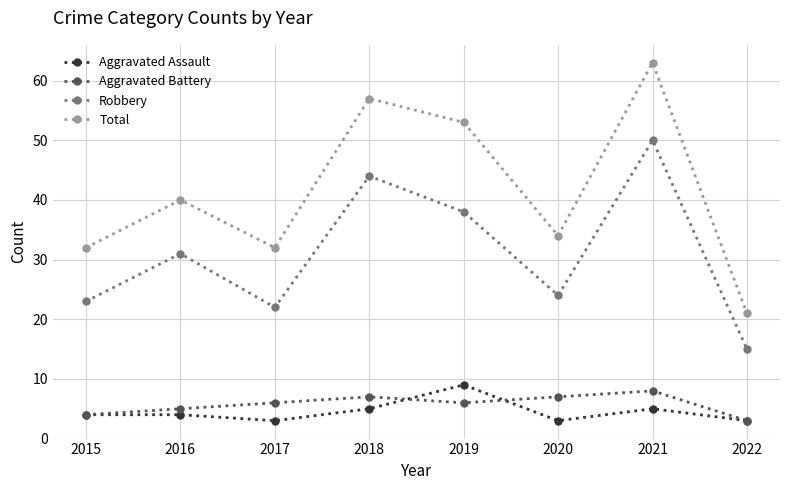

What is the value of the Total point at the 1st from the left?

32